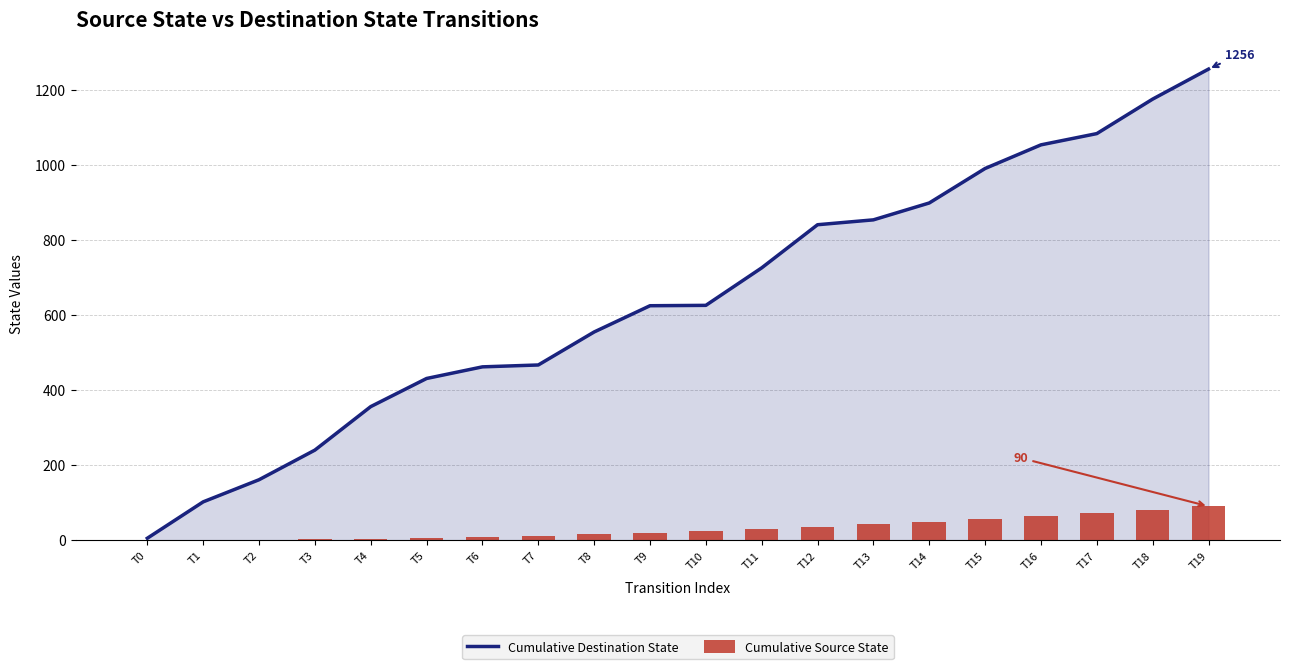

At which label does Cumulative Destination State first exceed 626?

T11